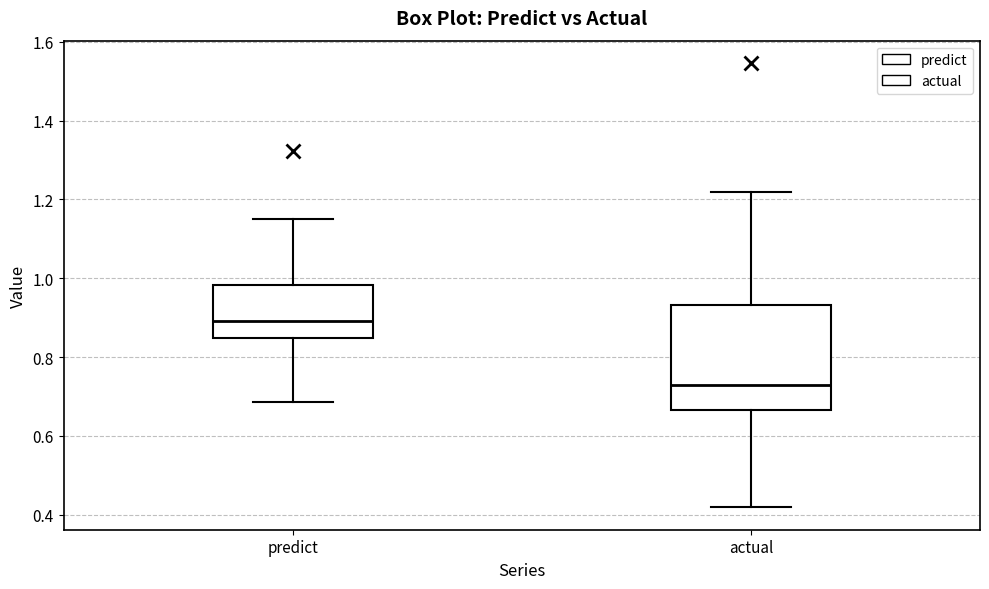

Reading left to right, read every box against the y-axis: the position of its median line, the range the box covers, and the ends of its whiskers. The values are not printed on the chart, so give them approximately, as read against the axis.

predict: median 0.90, box 0.84 to 0.98, whiskers 0.68 to 1.16
actual: median 0.72, box 0.66 to 0.94, whiskers 0.42 to 1.22